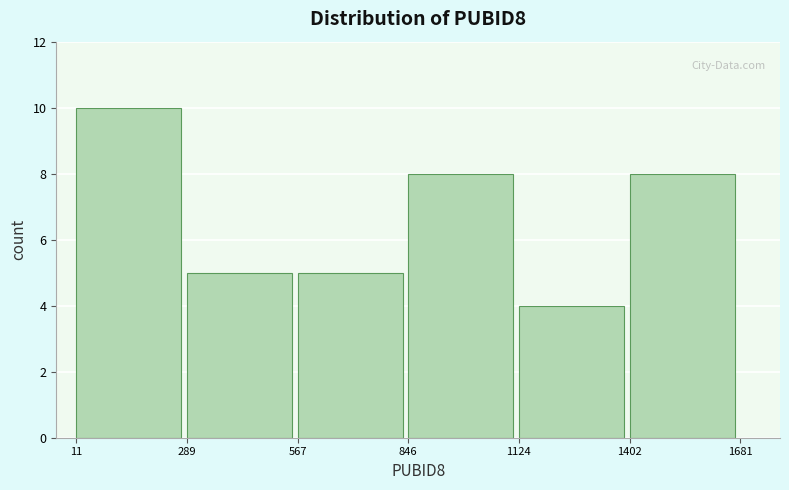

How tall is the bar that spans 289 to 567 on the x-axis? The values are not printed on the chart, so give them approximately, as read against the axis.

5